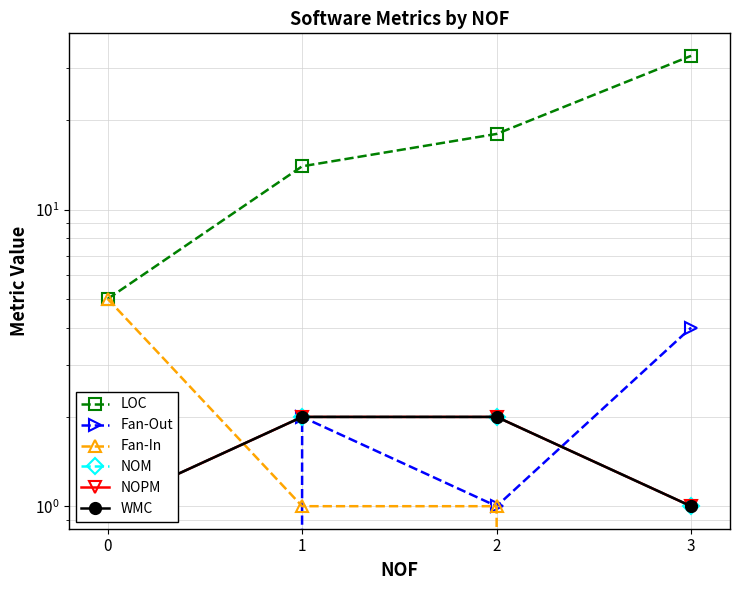

Where is Fan-In nearest to the value 2?

1